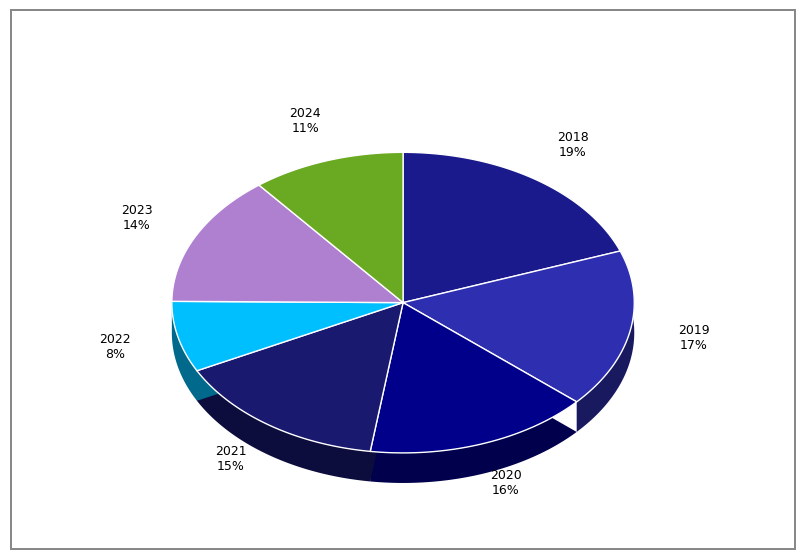

Do 2019 and 2021 together represent more than half of the pie?

No